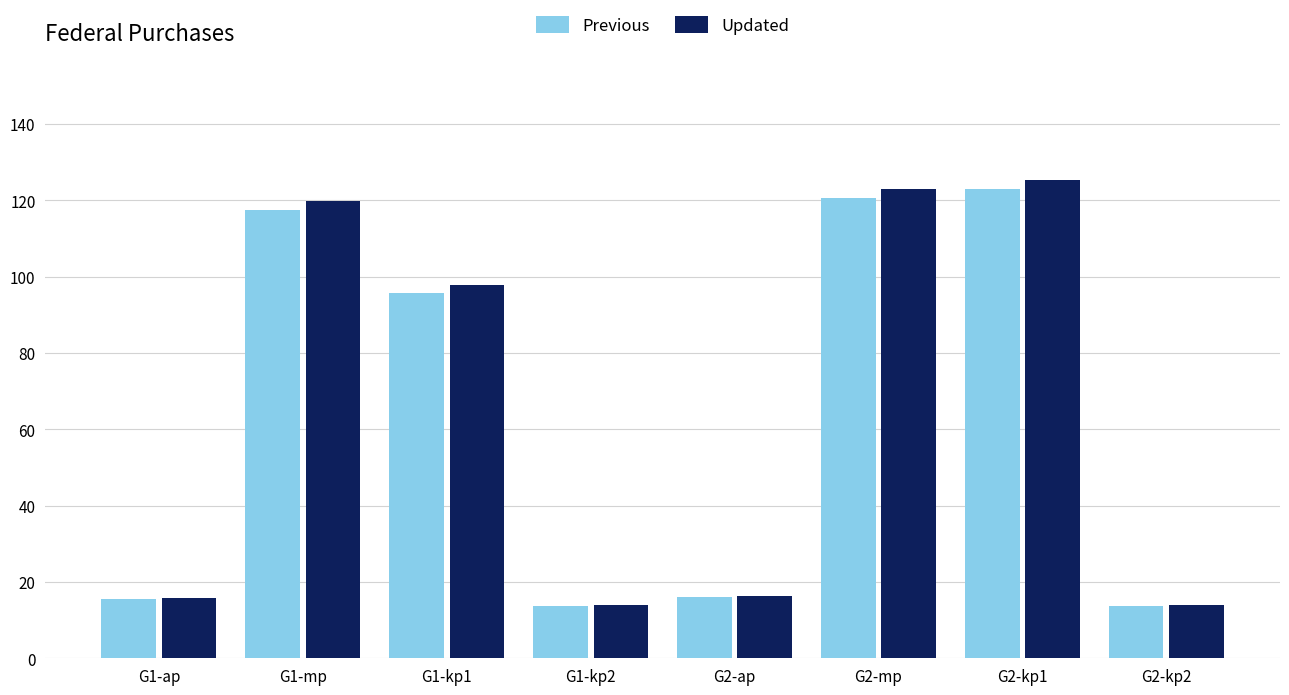

Which series has the largest range (max minus min)?

Updated